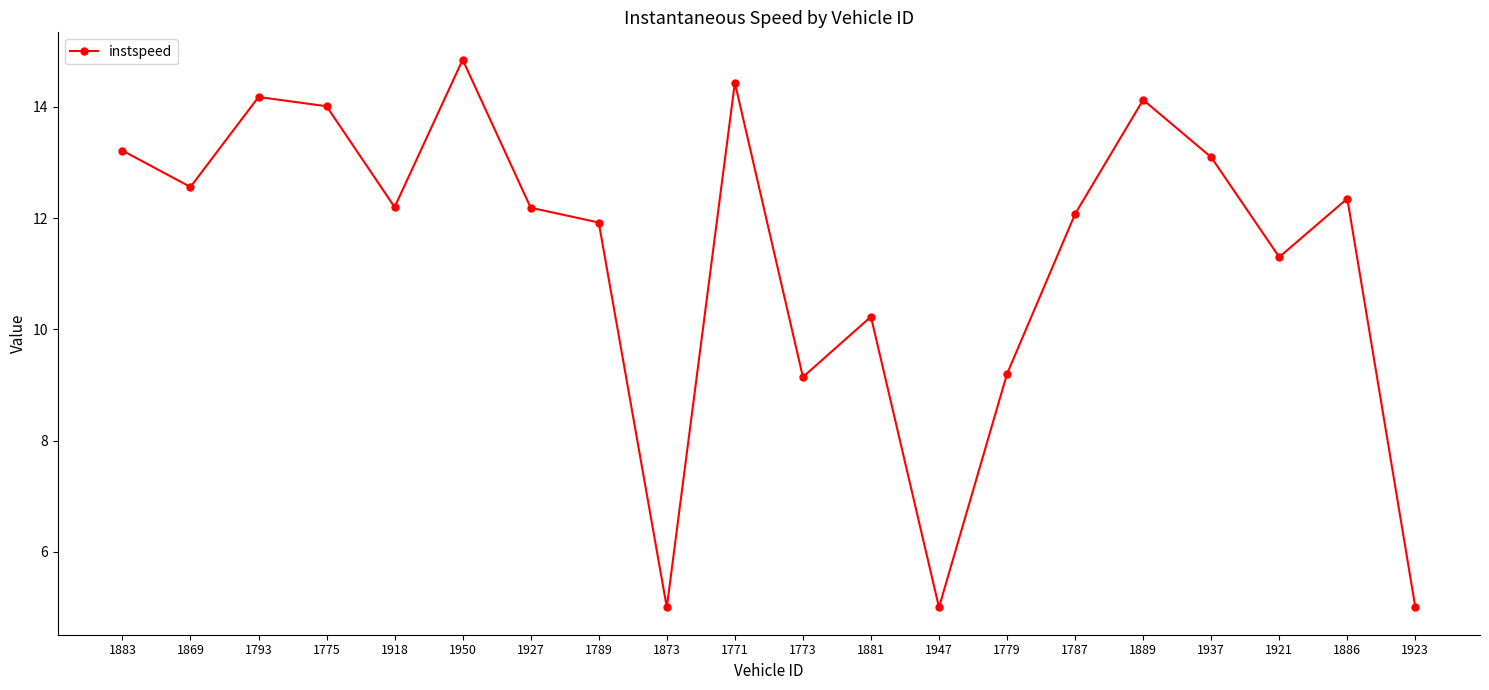

Is this an area chart (filled region under the line)?

No